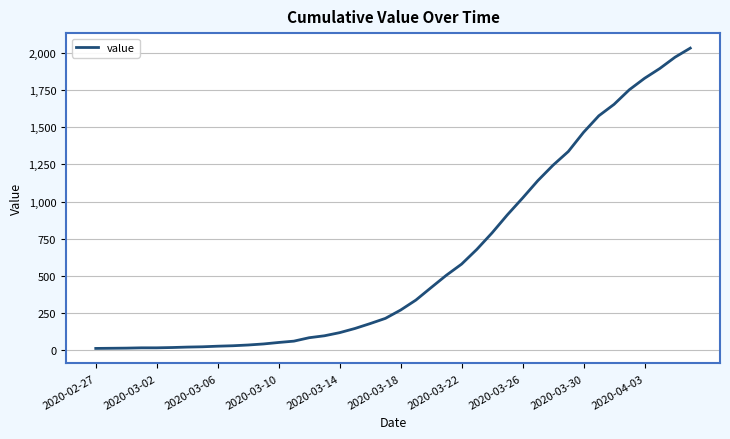

What is the greatest value displayed?

2032